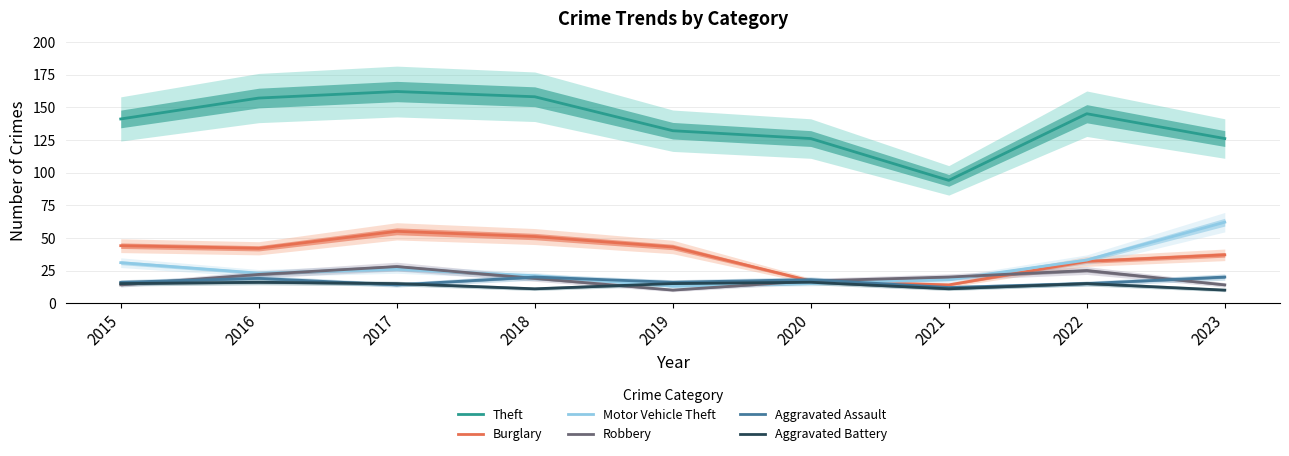

What is the sum of all Robbery values?

169